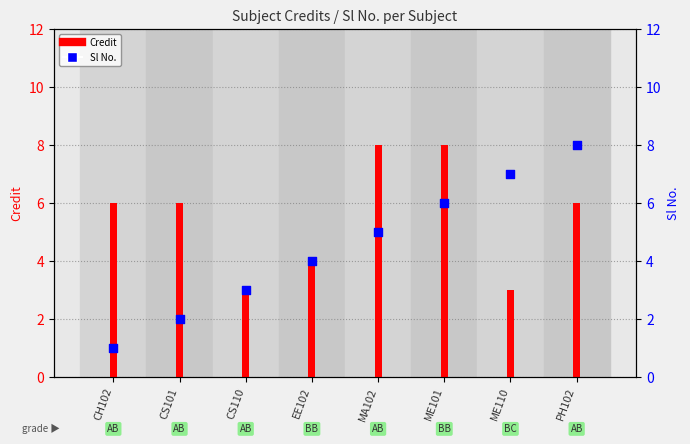

Which series reaches the minimum Y coordinate?

Sl No.